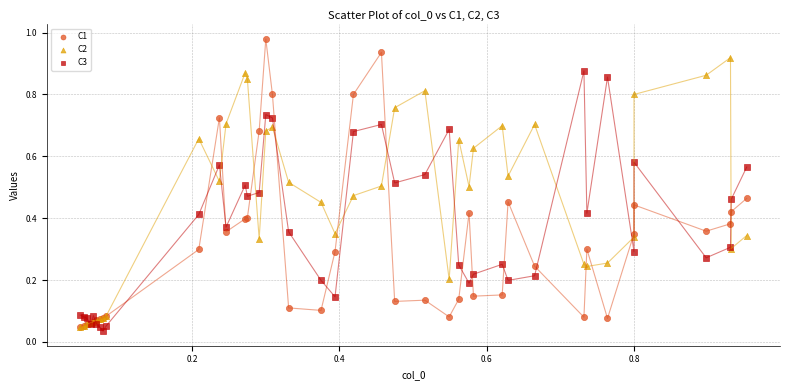

Which series has the largest Y range (max minus min)?

C1